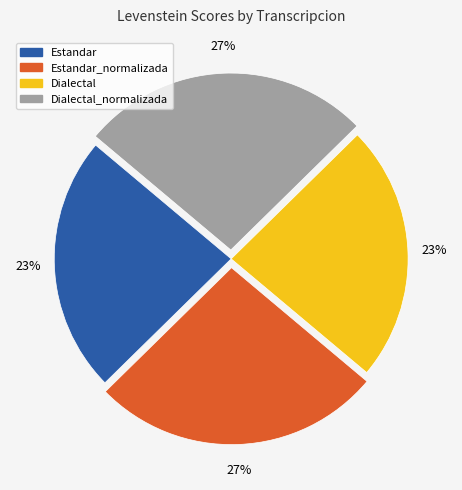

Is it true that Estandar is 11% of the pie?

False